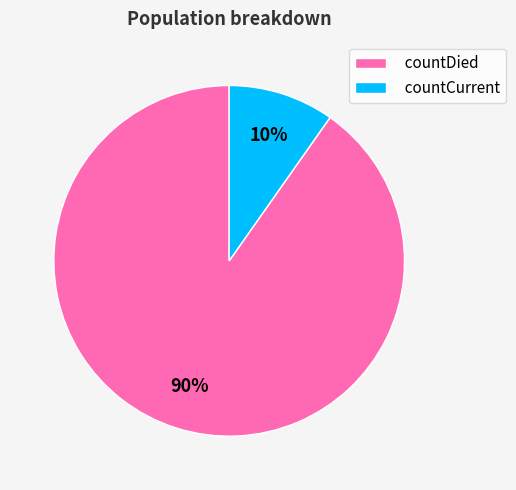

Which has a higher value, countDied or countCurrent?

countDied